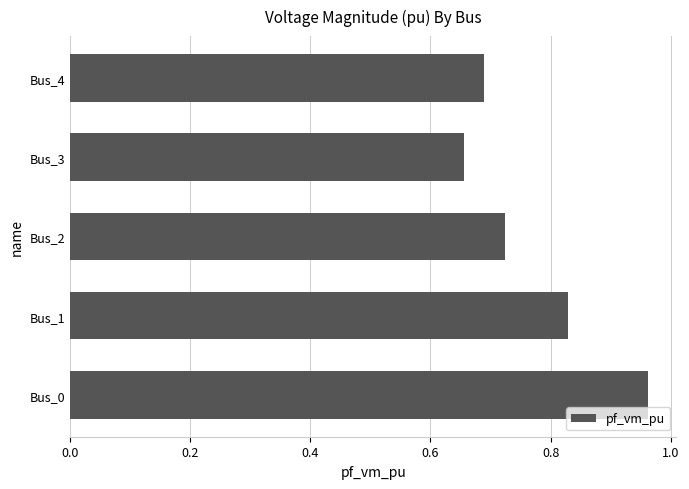

Rank the categories by value from lowest to highest.

Bus_3, Bus_4, Bus_2, Bus_1, Bus_0